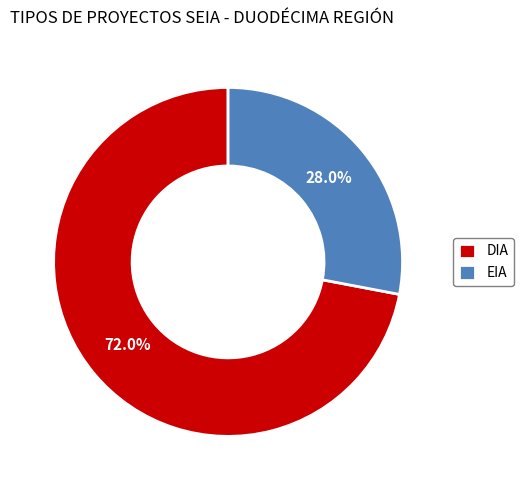

Combined, what portion of the pie is DIA and EIA?

100.0%